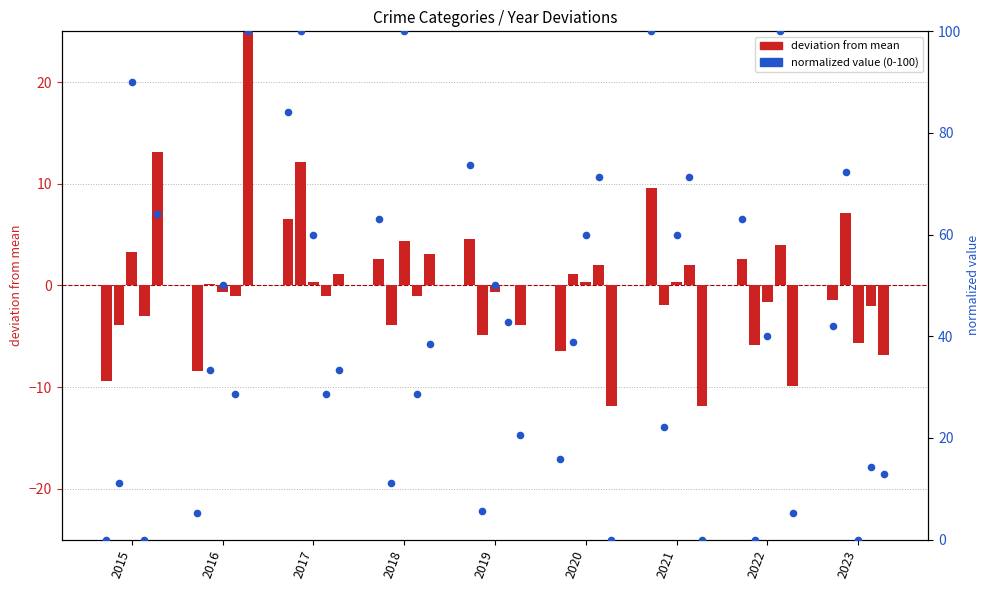

What is the change in value from 2015 to 2018?

+63.2